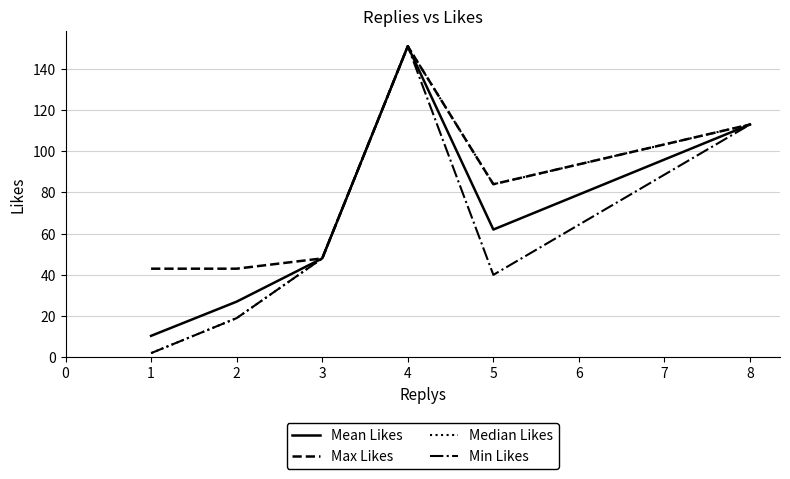

What is the difference between the maximum and second lowest values in the Median Likes series?

132.0